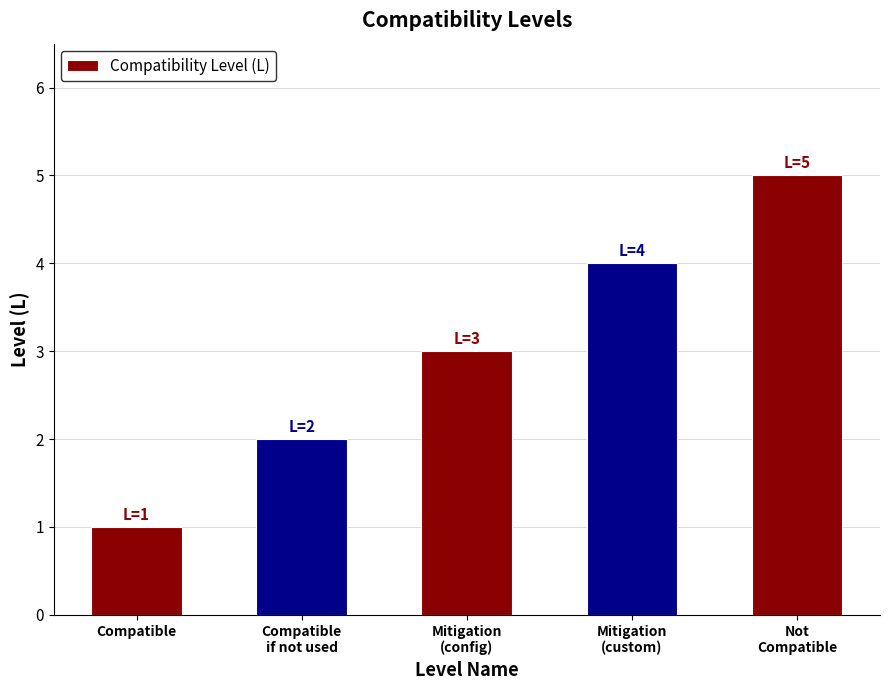

What is the label of the 3rd bar from the left?

Mitigation
(config)